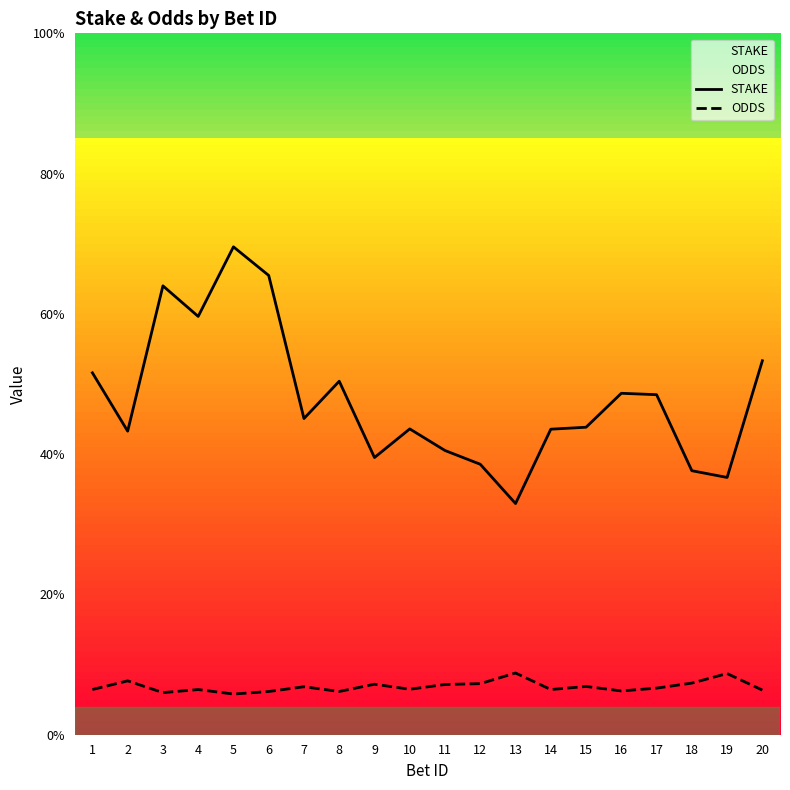

List the labels in order of STAKE value, largest first.

5, 6, 3, 4, 20, 1, 8, 16, 17, 7, 15, 10, 14, 2, 11, 9, 12, 18, 19, 13